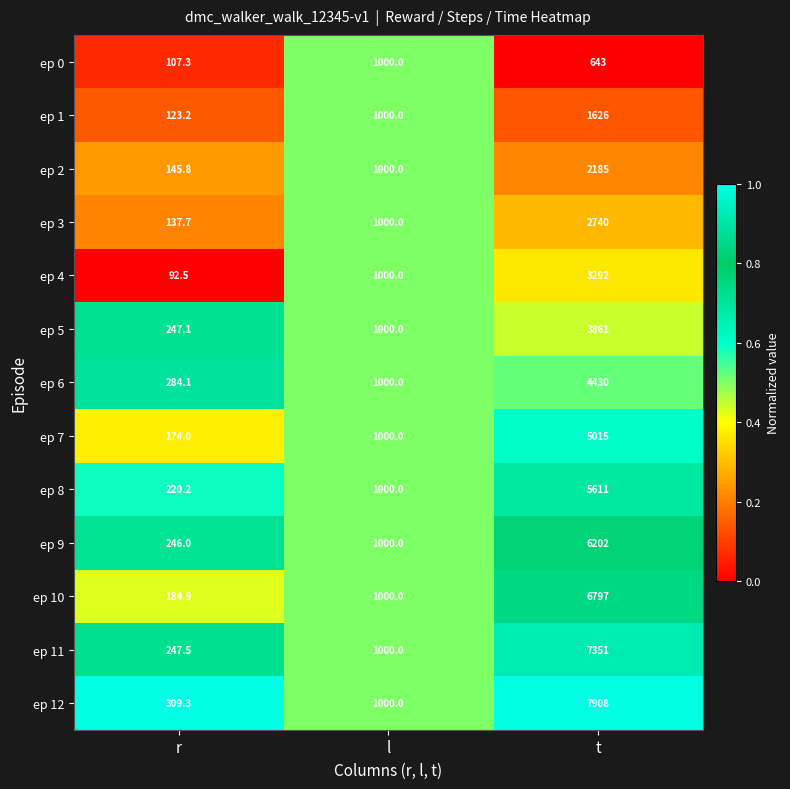

What is the total value across all series at t?

57661.0